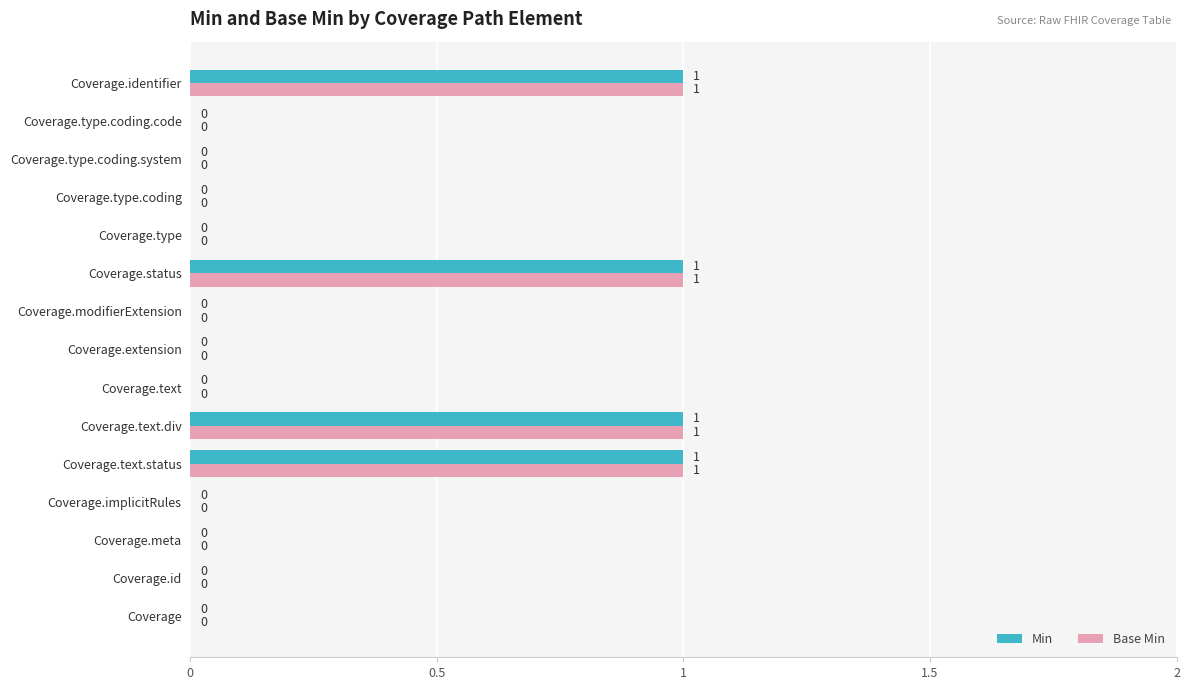

True or false: Base Min has a value of 1 at Coverage.type.coding.code.

False